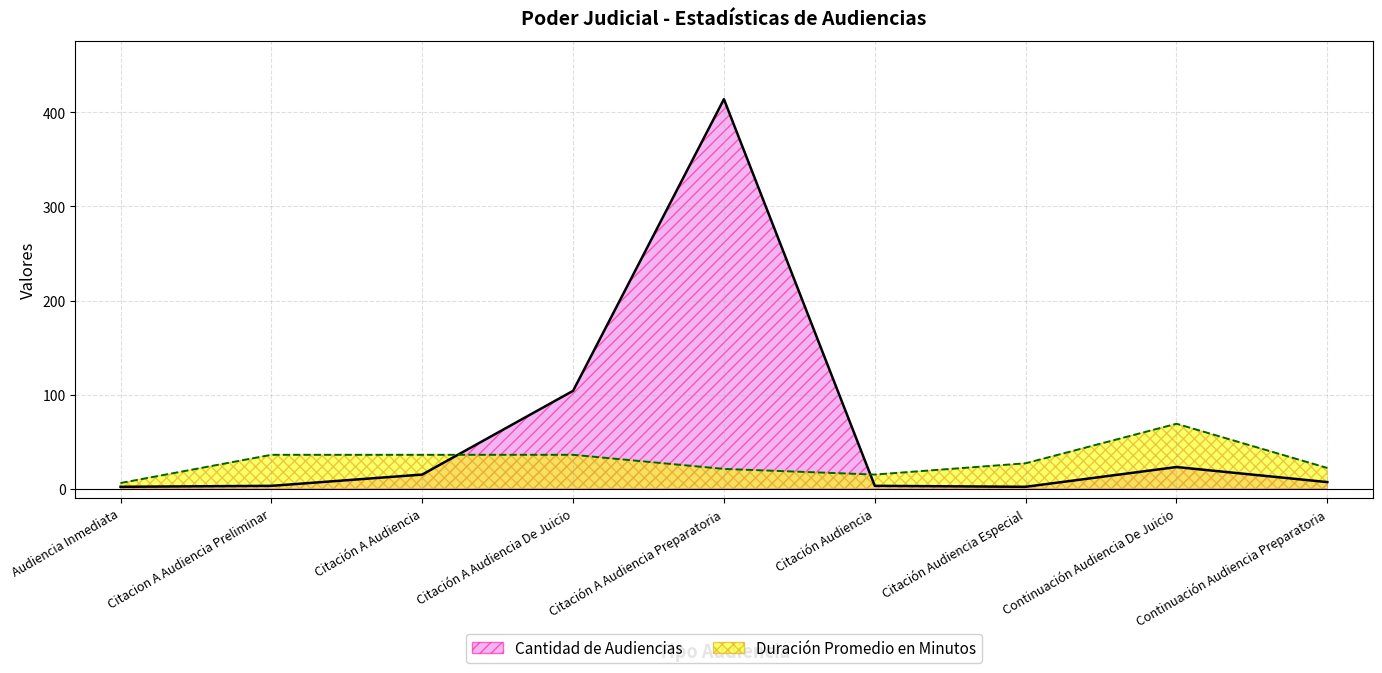

What is the difference between the Cantidad de Audiencias values at Citacion A Audiencia Preliminar and Citación A Audiencia Preparatoria?

411